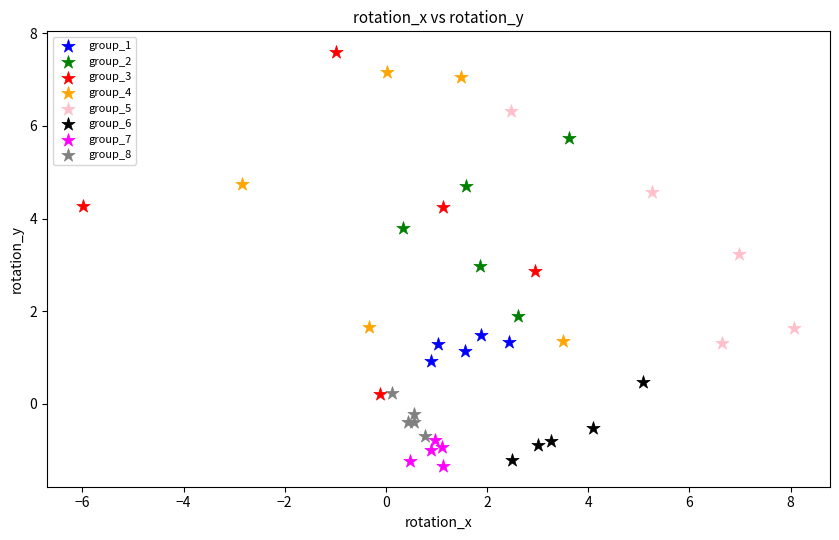

Which series has the widest spread of Y values?

group_3